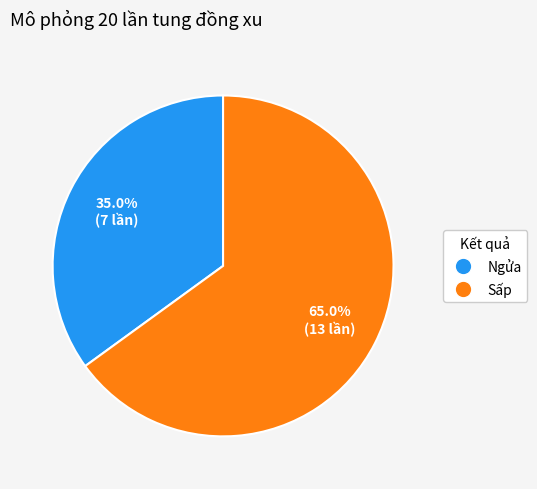

The Sấp slice represents 65% of the pie. True or false?

True